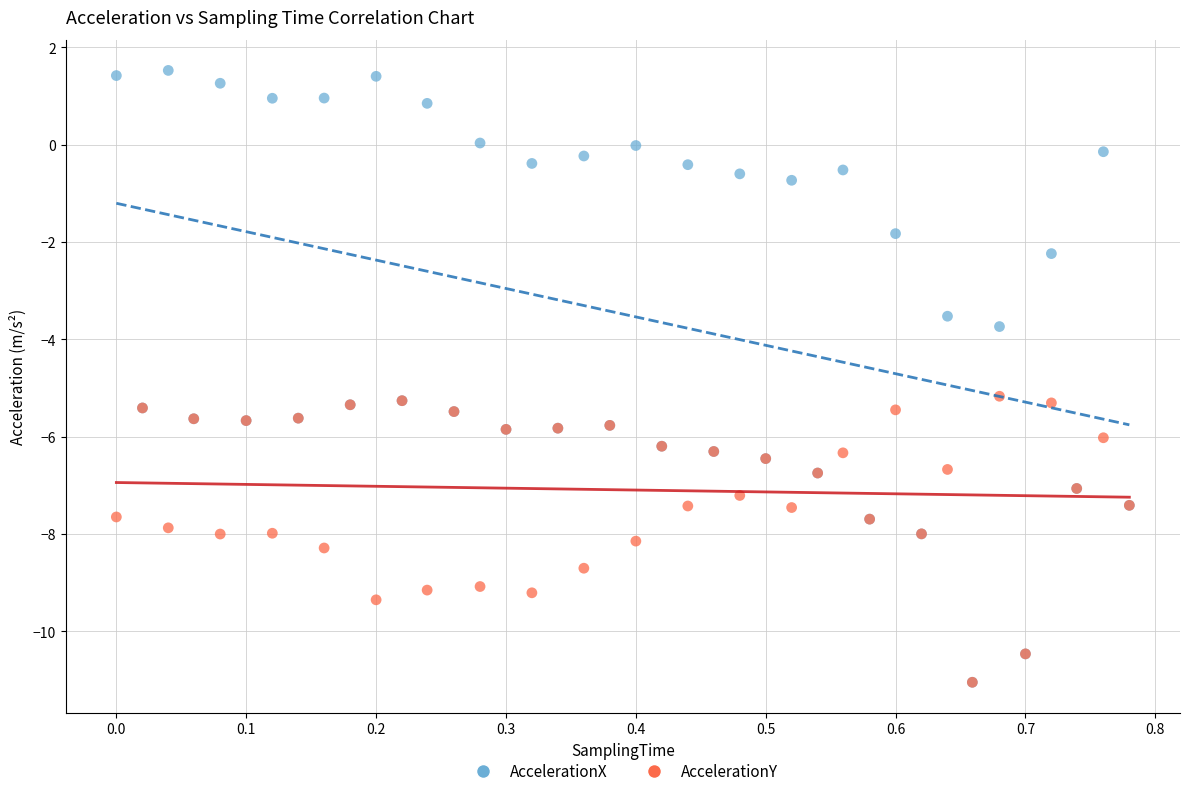

In the AccelerationX series, what Y value is closest to -4?

-3.7